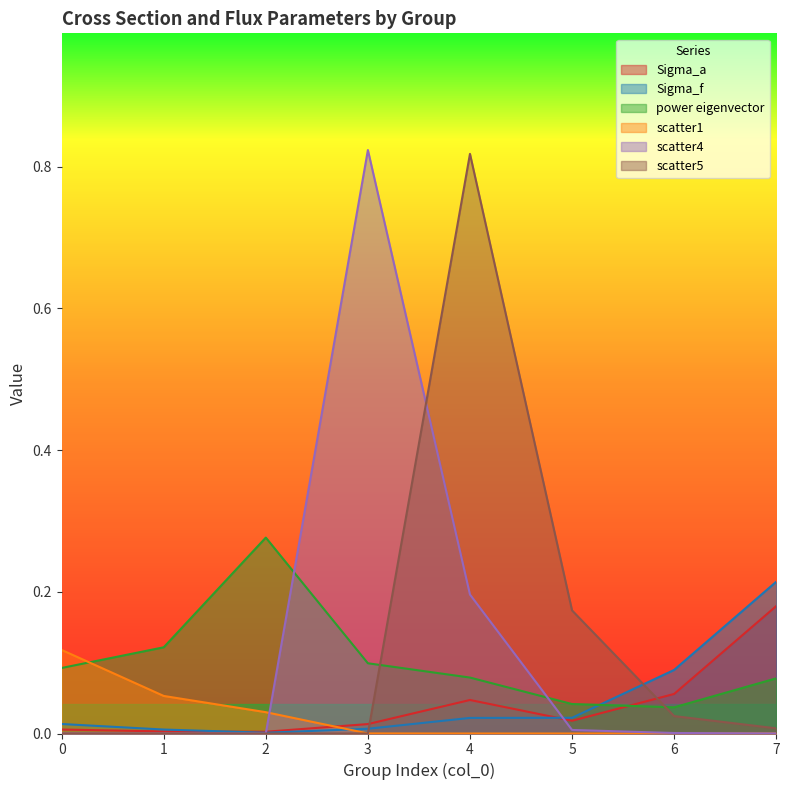

True or false: power eigenvector and scatter4 intersect in this chart.

True